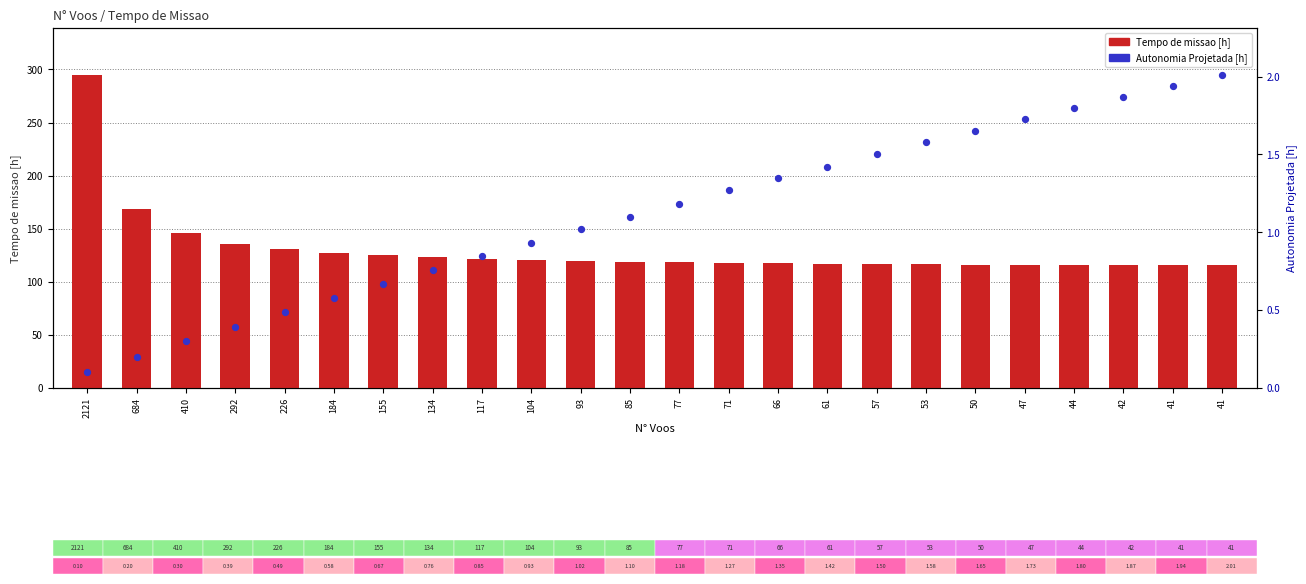

What are all the series names shown in the legend?

Tempo de missao [h], Autonomia Projetada [h]